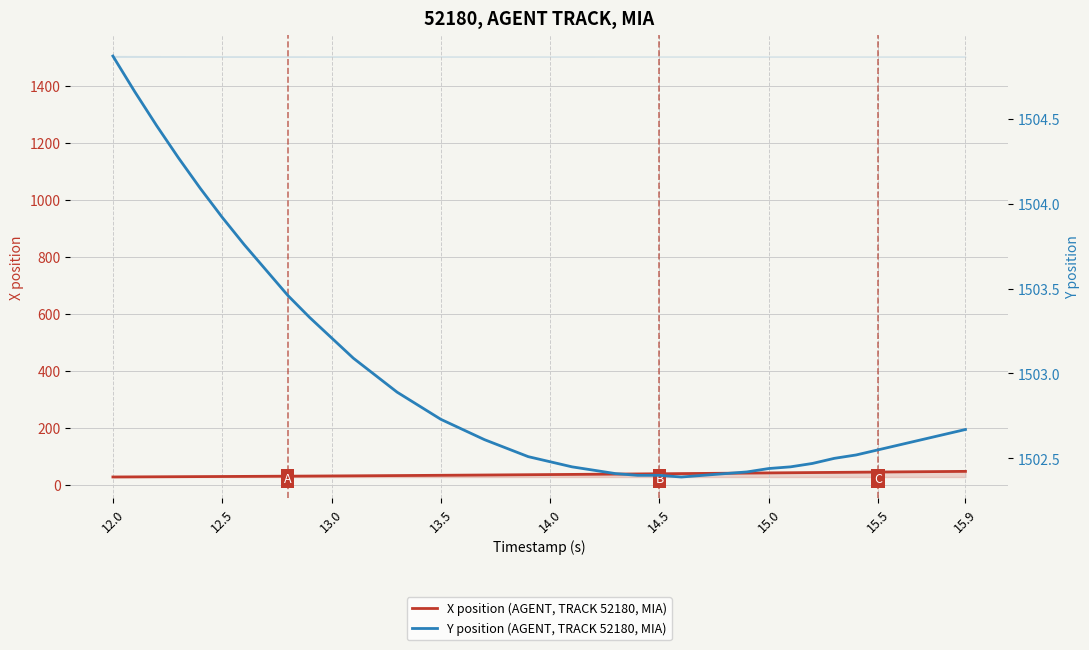

Read the X position (AGENT, TRACK 52180, MIA) value at 14.5.

38.5